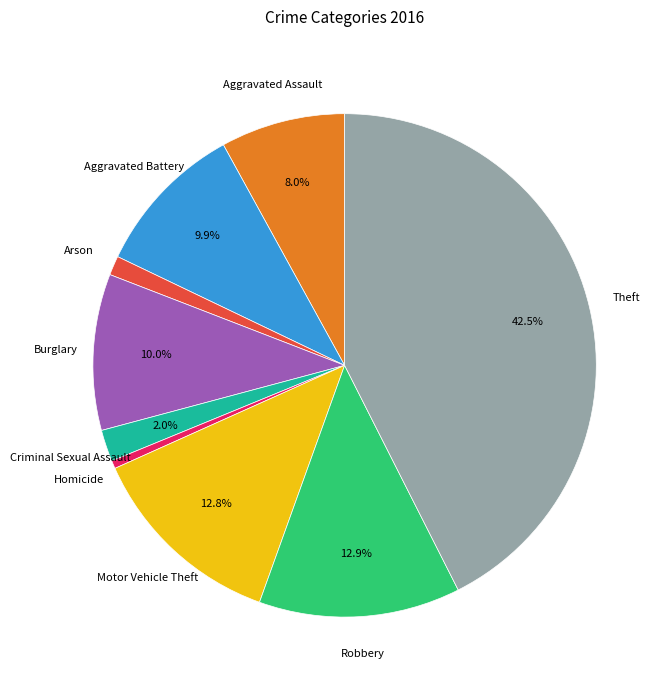

Does any single category account for the majority?

No